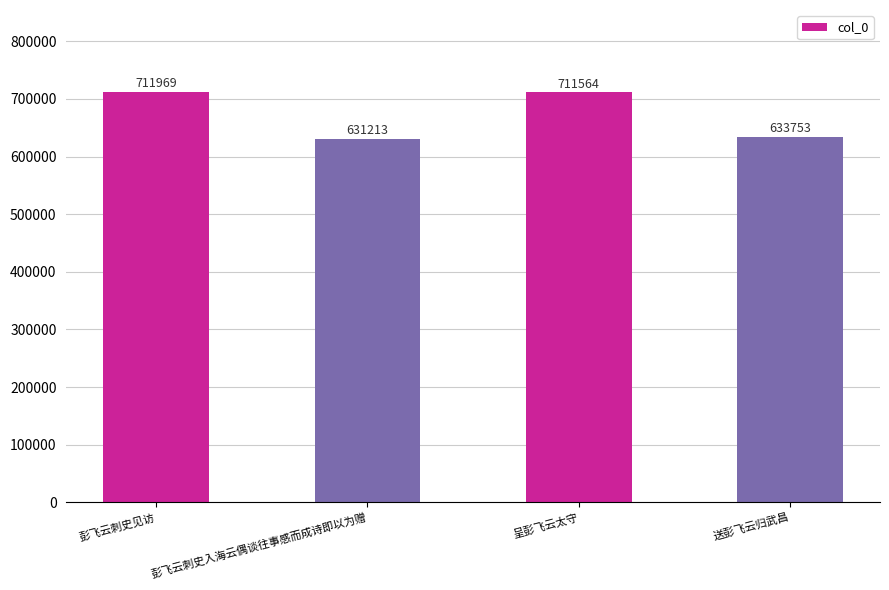

List the labels in order of value, smallest first.

彭飞云刺史入海云偶谈往事感而成诗即以为赠, 送彭飞云归武昌, 呈彭飞云太守, 彭飞云刺史见访